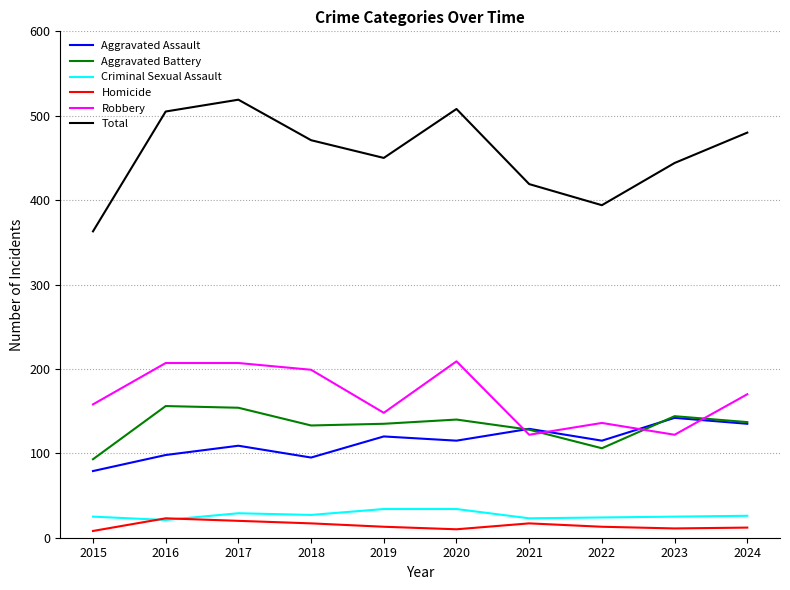

True or false: Aggravated Assault and Criminal Sexual Assault intersect in this chart.

False